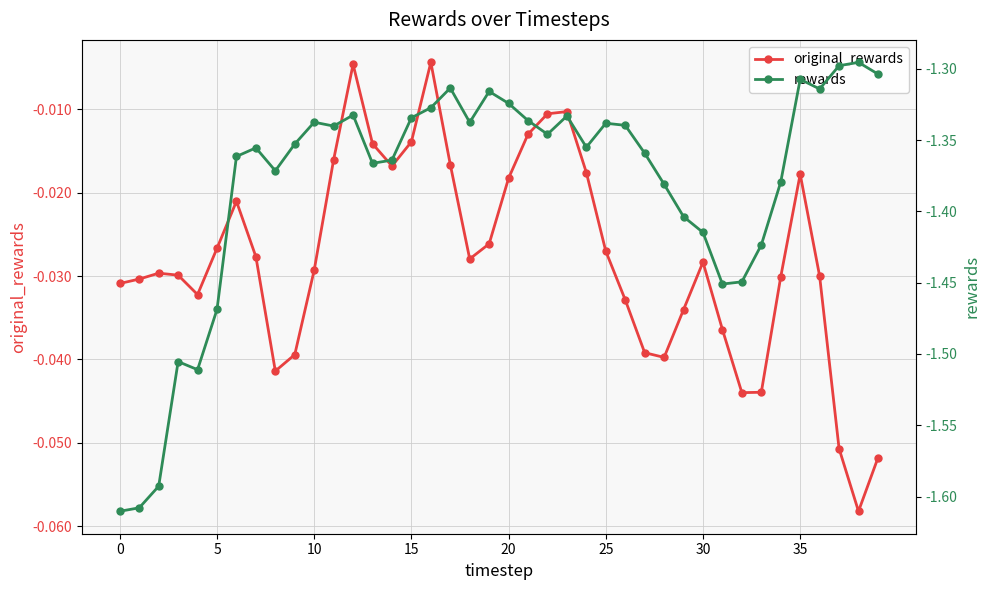

Reading left to right, extract all data points from this chart.

original_rewards: -0.0	-0.0	-0.0	-0.0	-0.0	-0.0	-0.0	-0.0	-0.0	-0.0	-0.0	-0.0	-0.0	-0.0	-0.0	-0.0	-0.0	-0.0	-0.0	-0.0	-0.0	-0.0	-0.0	-0.0	-0.0	-0.0	-0.0	-0.0	-0.0	-0.0	-0.0	-0.0	-0.0	-0.0	-0.0	-0.0	-0.0	-0.1	-0.1	-0.1
rewards: -1.6	-1.6	-1.6	-1.5	-1.5	-1.5	-1.4	-1.4	-1.4	-1.4	-1.3	-1.3	-1.3	-1.4	-1.4	-1.3	-1.3	-1.3	-1.3	-1.3	-1.3	-1.3	-1.3	-1.3	-1.4	-1.3	-1.3	-1.4	-1.4	-1.4	-1.4	-1.5	-1.4	-1.4	-1.4	-1.3	-1.3	-1.3	-1.3	-1.3